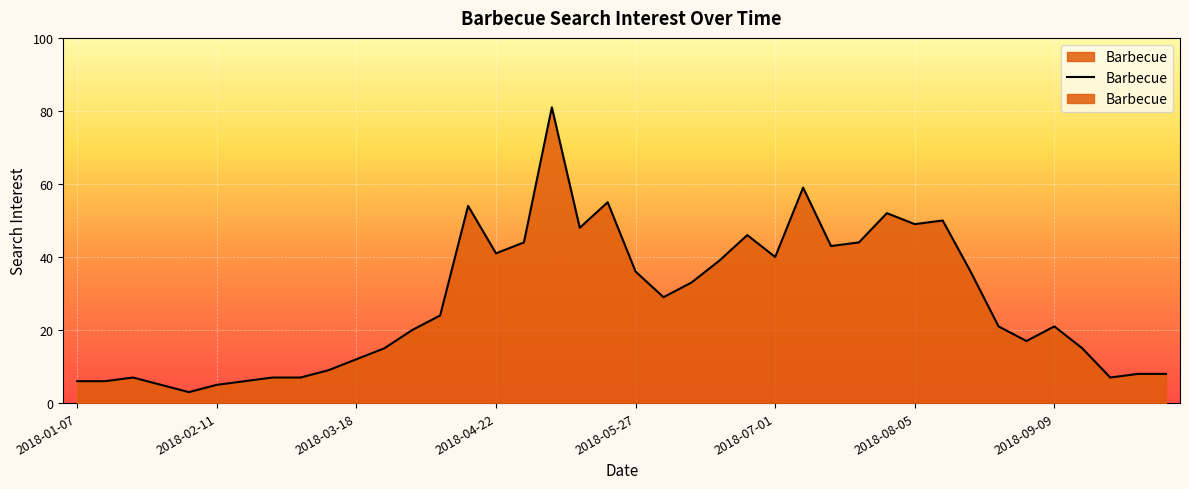

Is it true that the value at 9 is 9?

True